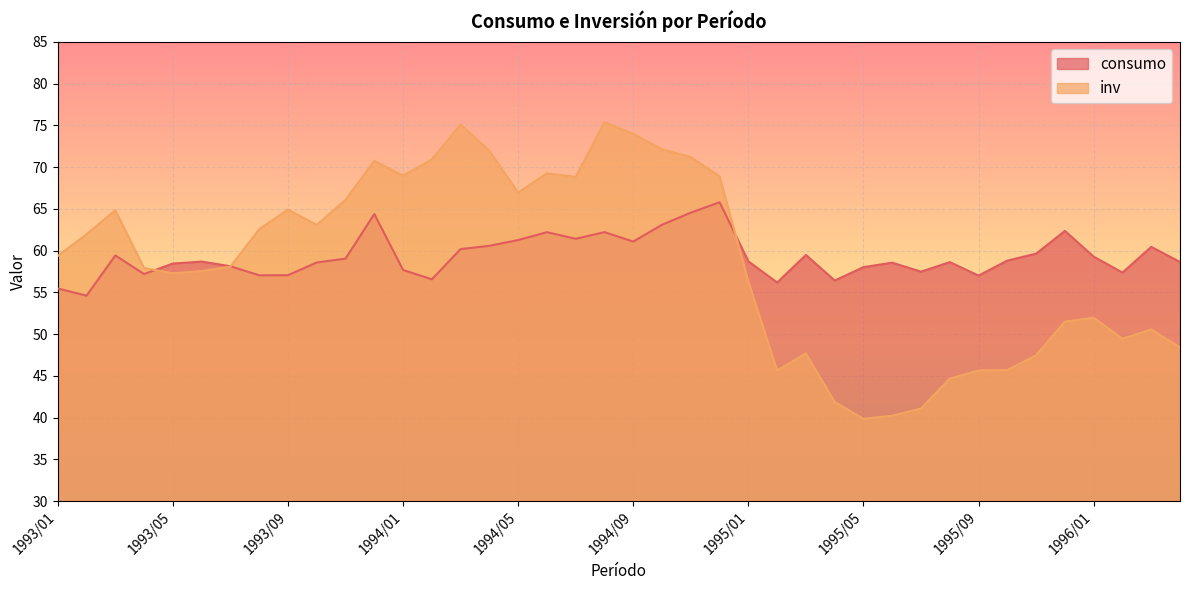

True or false: inv has more than 2 points higher than both neighbors.

True